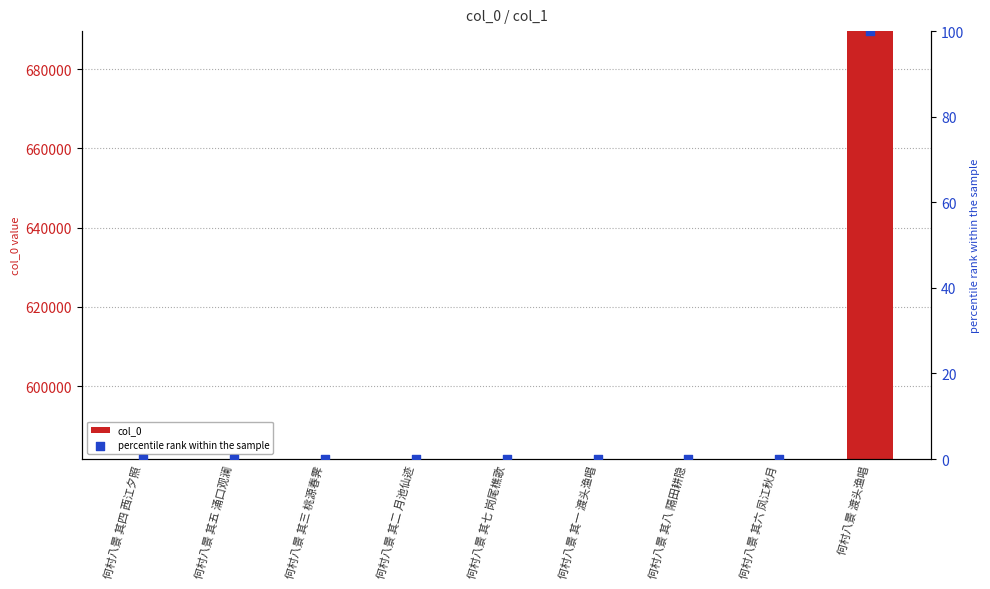

Is the value of col_0 at 何村八景 其七 岗尾樵歌 greater than the value of percentile rank within the sample at 何村八景 其一 渡头渔唱?

Yes